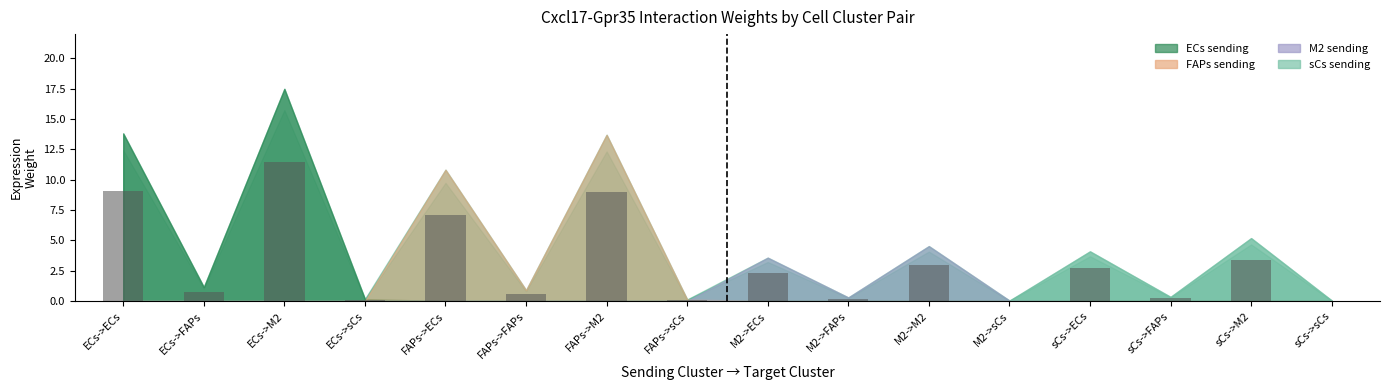

What is the maximum value shown in the chart?

11.5